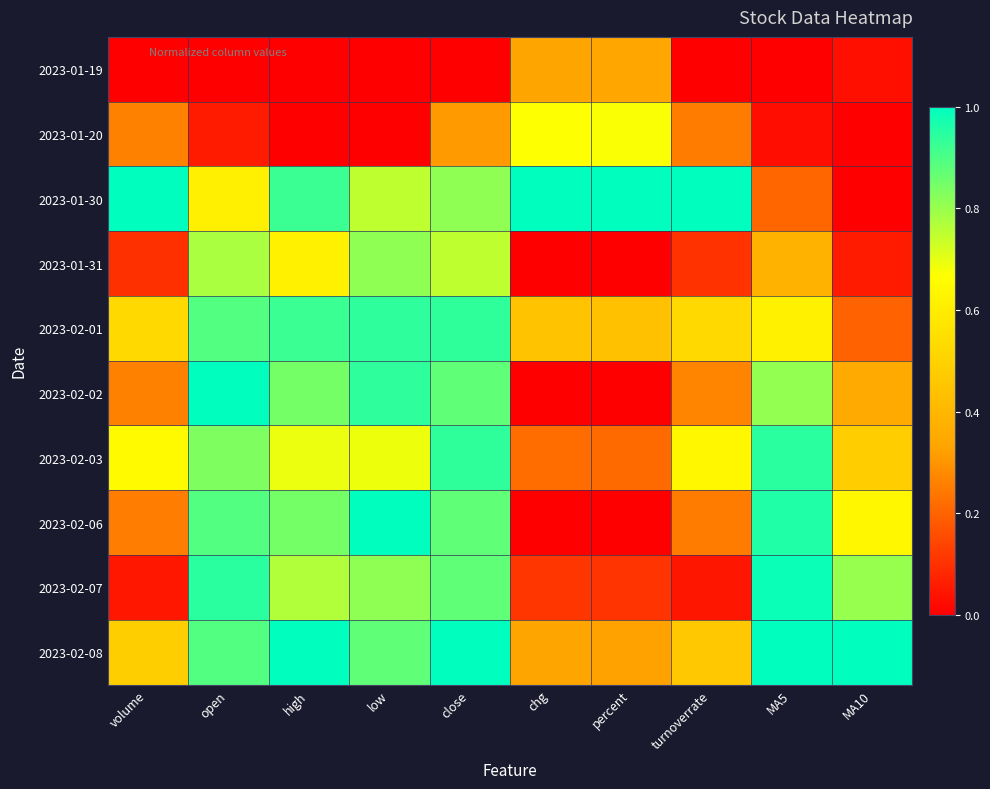

Between MA10 and percent, which is larger?

percent